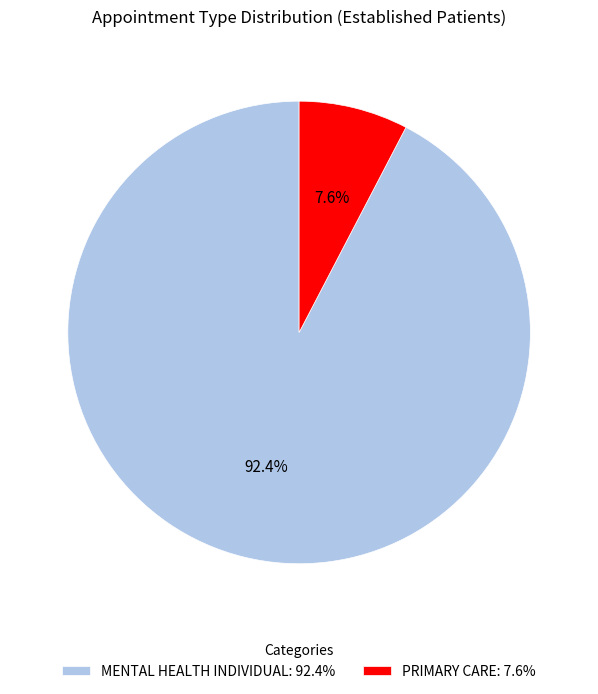

Rank the categories by value from lowest to highest.

PRIMARY CARE, MENTAL HEALTH INDIVIDUAL